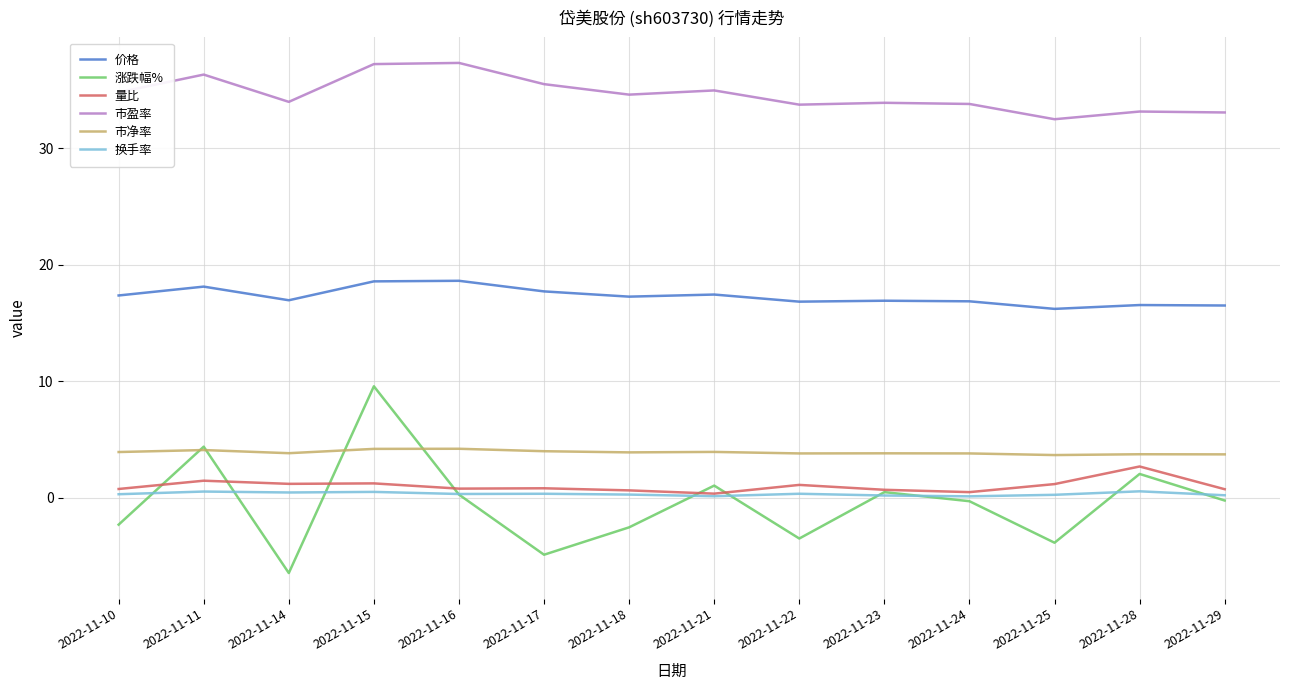

Where is the first local maximum for 价格?

2022-11-11